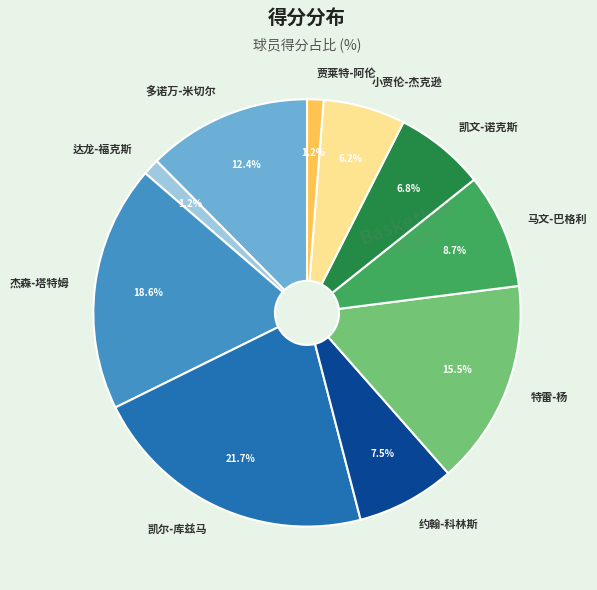

Approximately how many times larger is the value at 贾莱特-阿伦 compared to 达龙-福克斯?

1.0